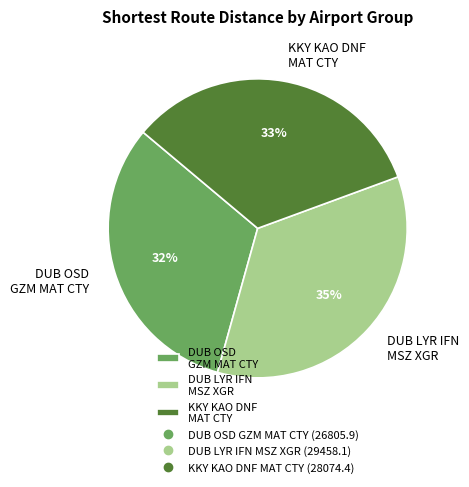

Which has a higher value, KKY KAO DNF MAT CTY or DUB OSD GZM MAT CTY?

KKY KAO DNF MAT CTY